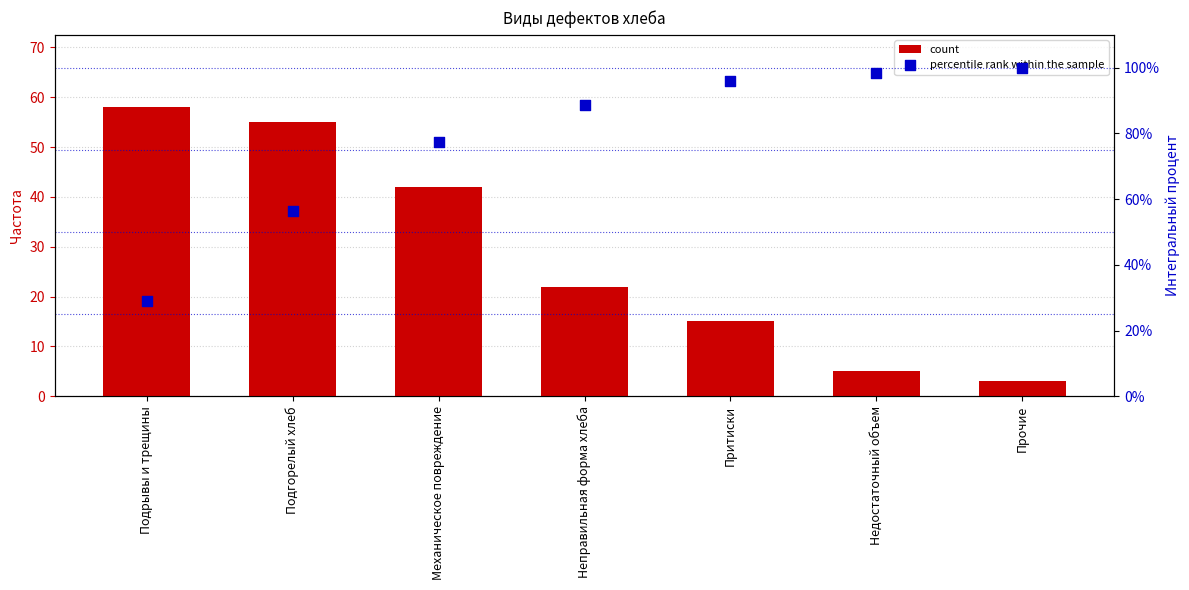

Which series has the largest total across all categories?

percentile rank within the sample